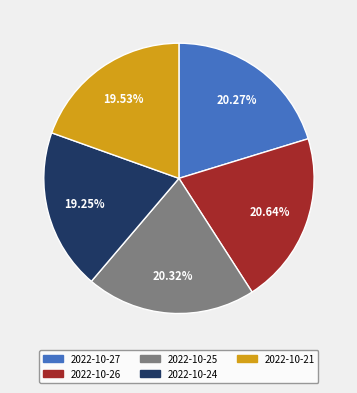

Is there any slice that represents more than half of the pie?

No